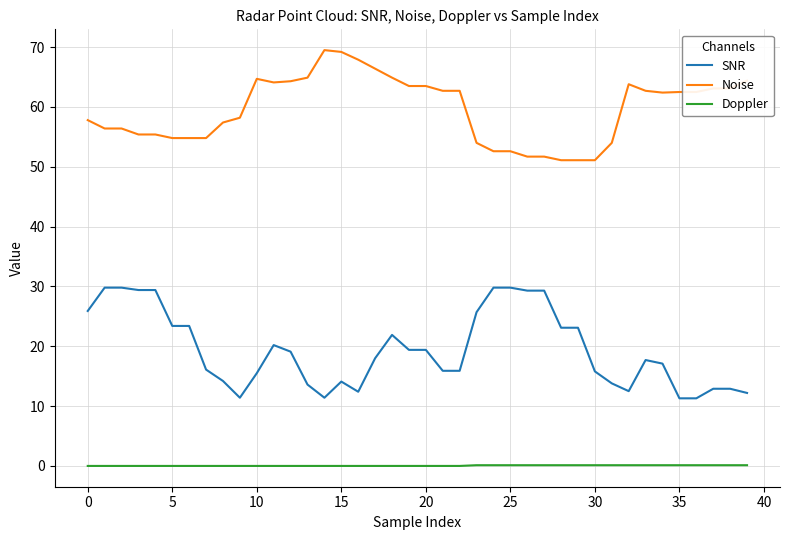

What are all the series names shown in the legend?

SNR, Noise, Doppler